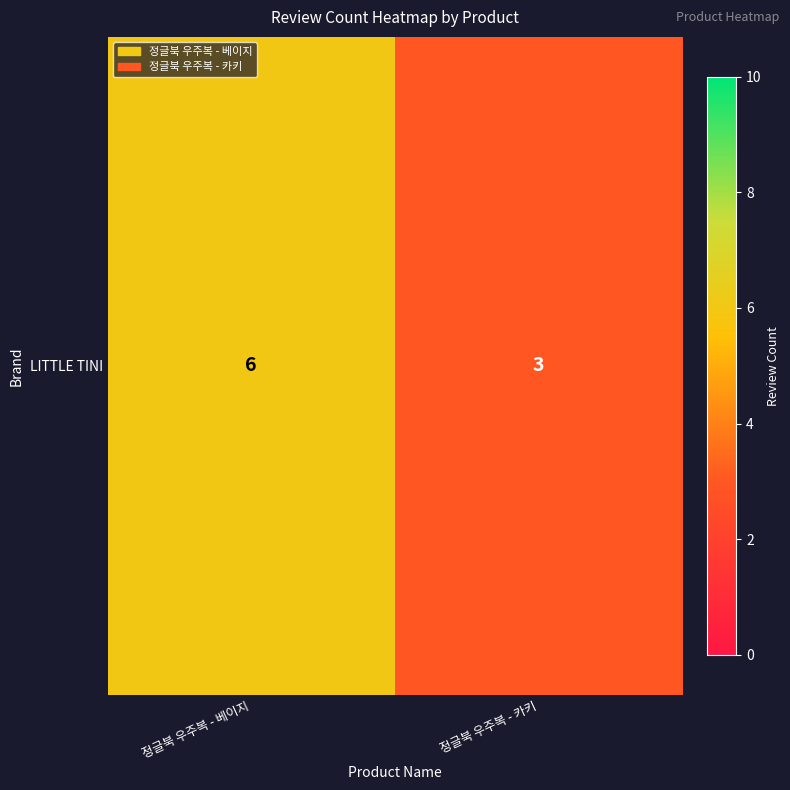

How many values are below 6?

1